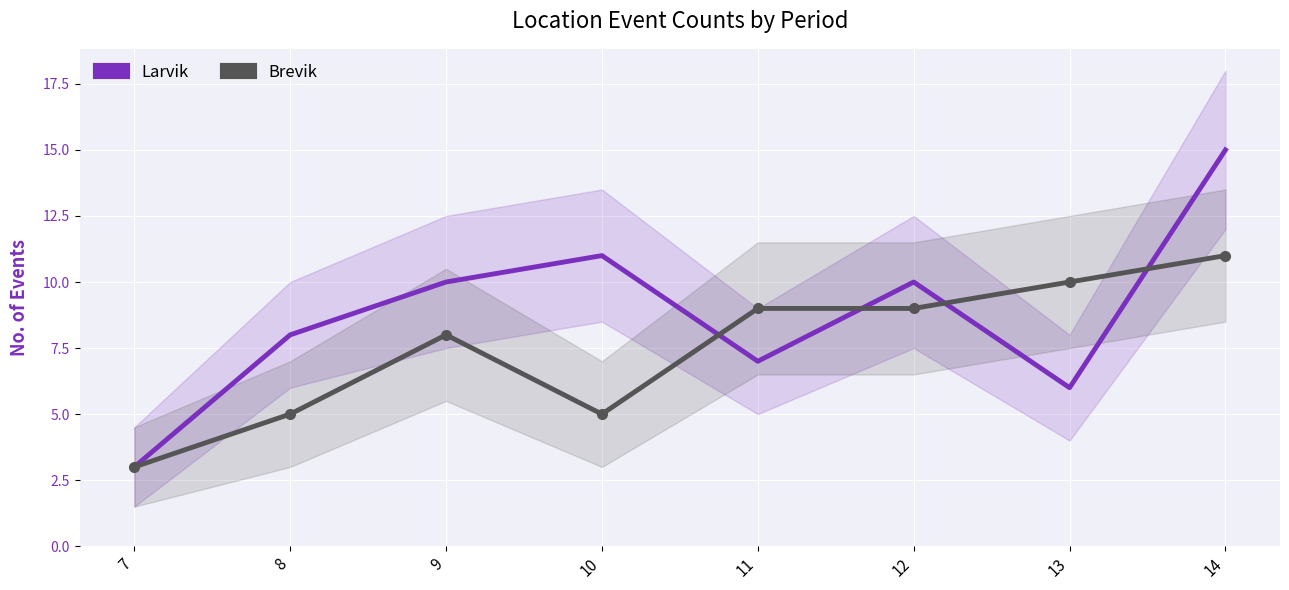

Where do Larvik and Brevik first cross each other?

10 and 11